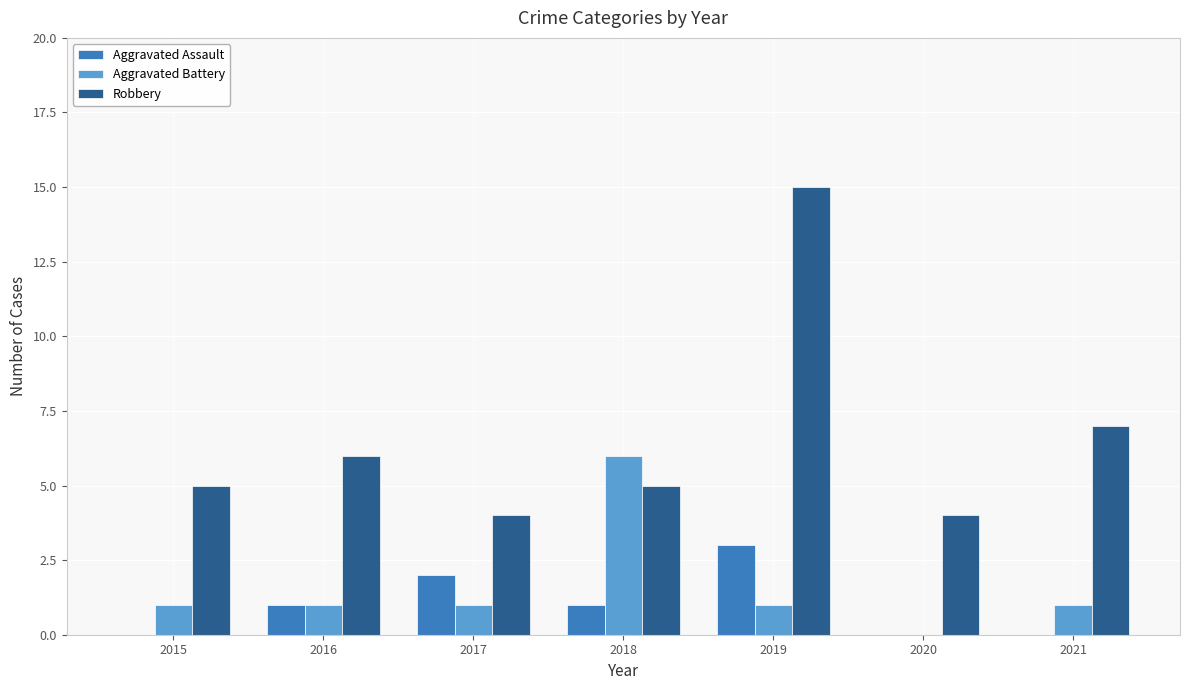

How many Aggravated Battery values are between 1 and 2?

5